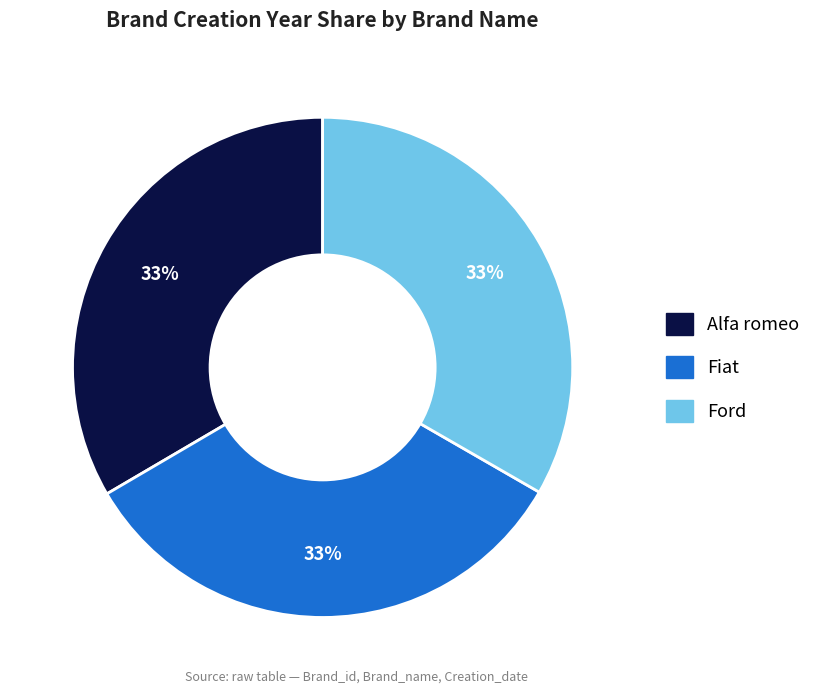

Is the sum of Alfa romeo and Ford greater than half?

Yes